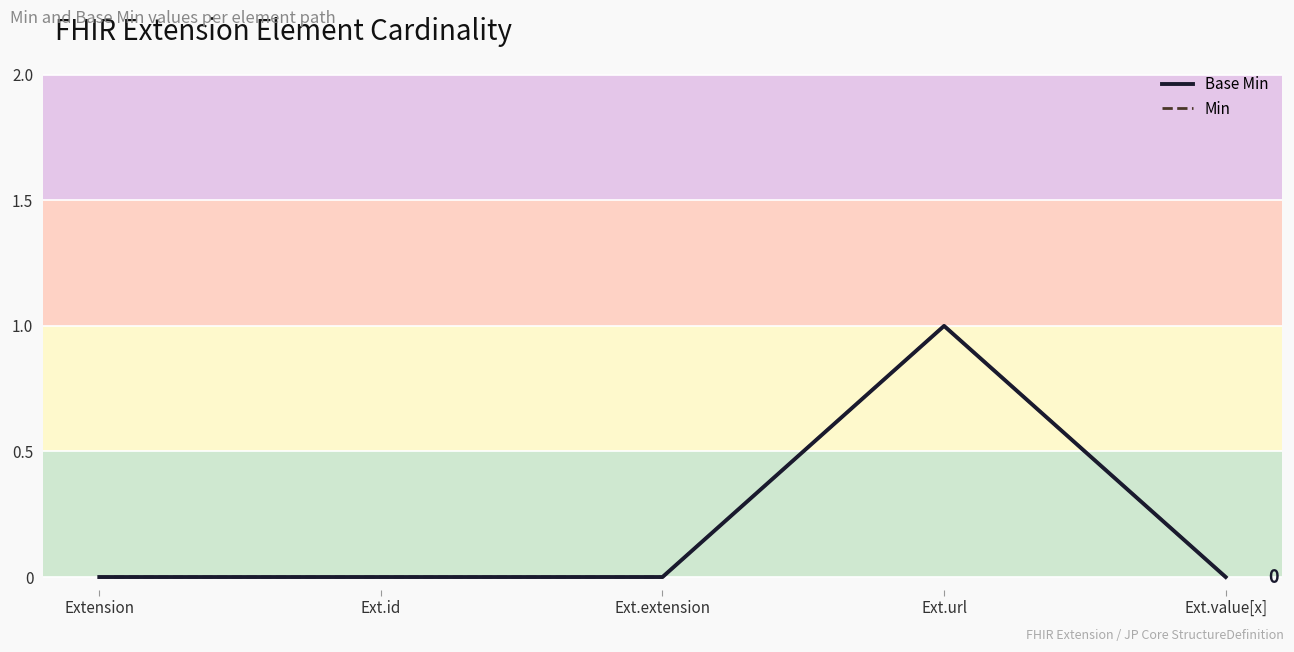

Is it true that Base Min equals 0 at Ext.extension?

True